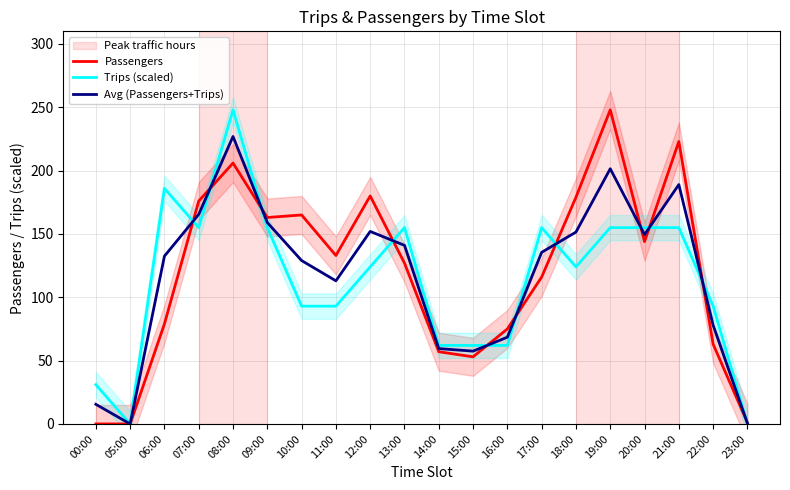

List the series in order of their peak value, lowest first.

Avg (Passengers+Trips), Passengers, Trips (scaled)